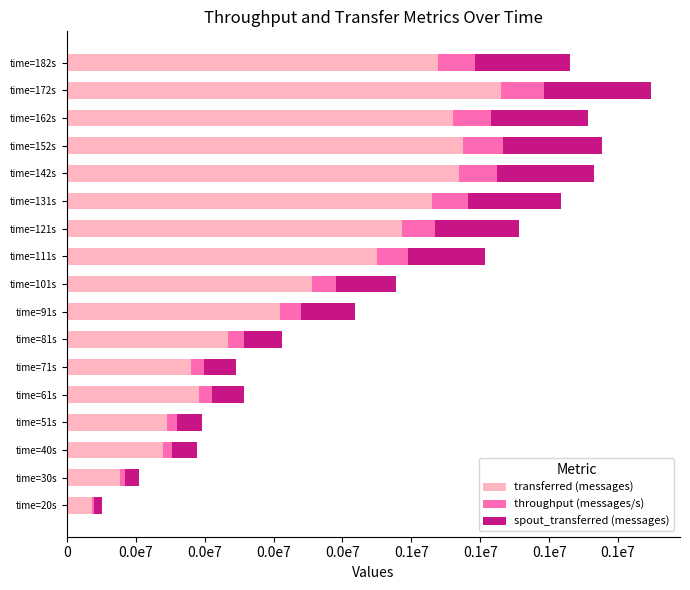

Reading left to right, transcribe all the data shown in this chart.

transferred (messages): 36480	77540	139700	145480	191260	180520	233840	309440	355100	450020	486680	529420	568680	575440	560240	630360	538740
throughput (messages/s): 3607	7377	13598	14385	18936	17809	23189	30486	34813	44442	48320	52485	56210	57058	55684	62660	53266
spout_transferred (messages): 10840	20360	34920	35920	47360	46880	55820	78360	88380	111900	120840	135720	139560	143440	140000	154440	137900